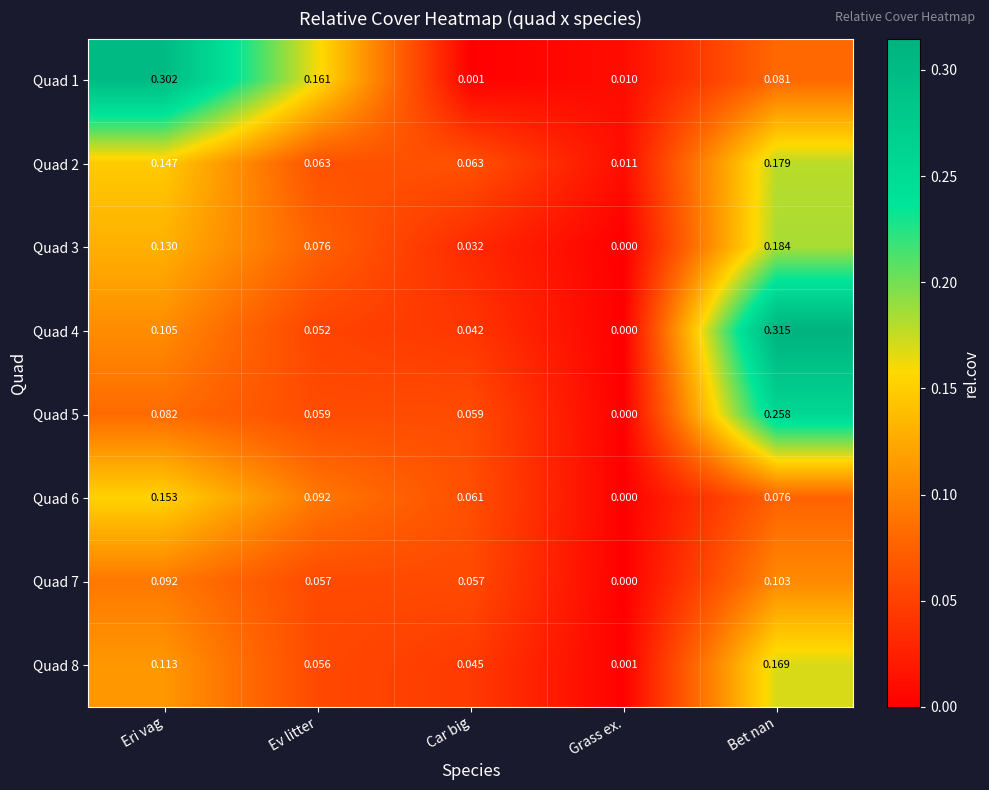

At which category does the chart reach its minimum across all series?

Grass ex.